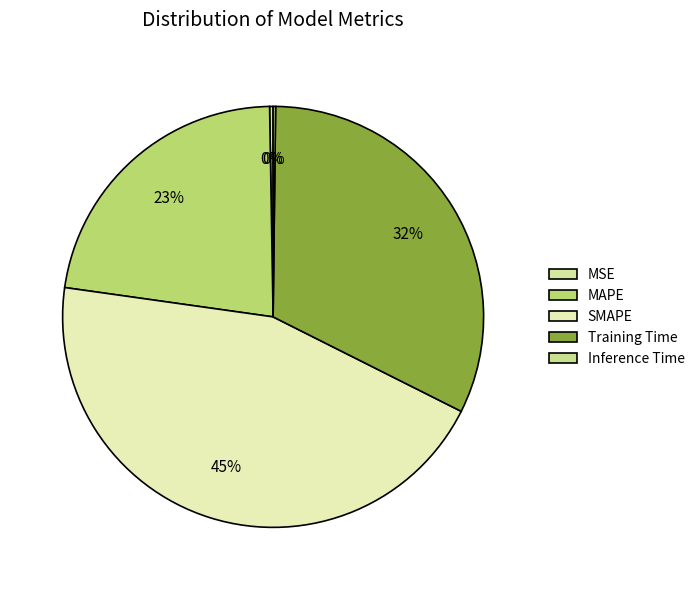

Which slice is the largest?

SMAPE